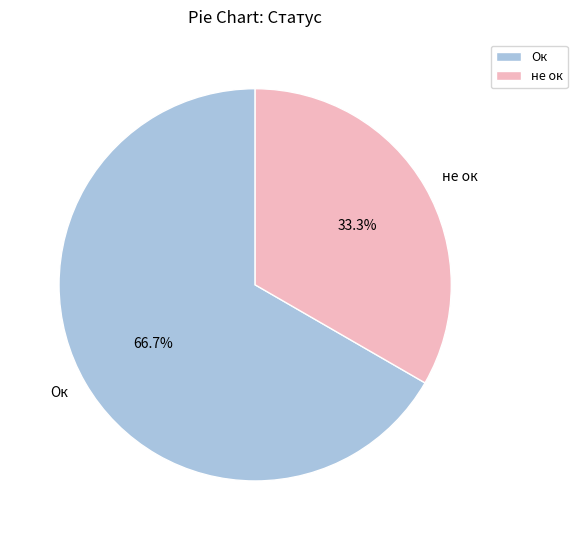

Which slice represents more than half of the pie?

Ок